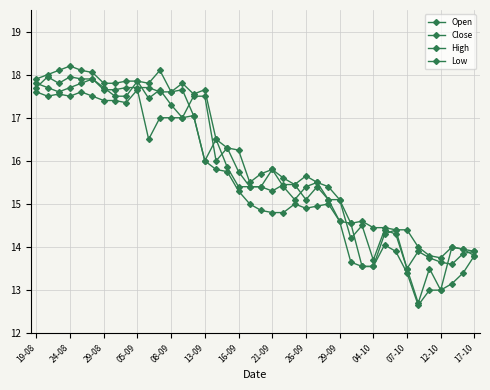

At how many categories does at least one series exceed 14?

34